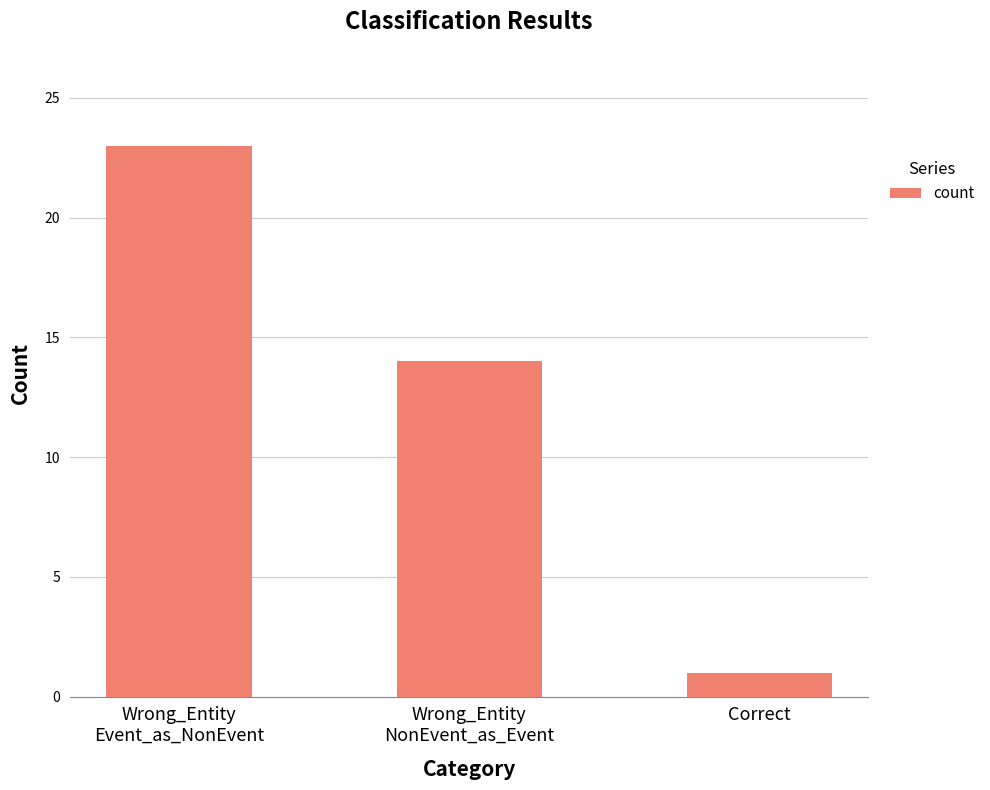

Where is the data nearest to the value 12?

Wrong_Entity
NonEvent_as_Event